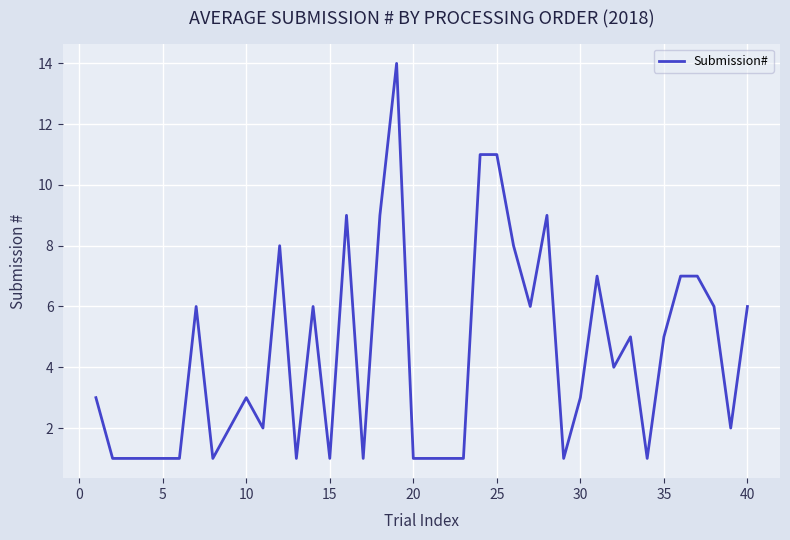

What is the minimum value shown in the chart?

1